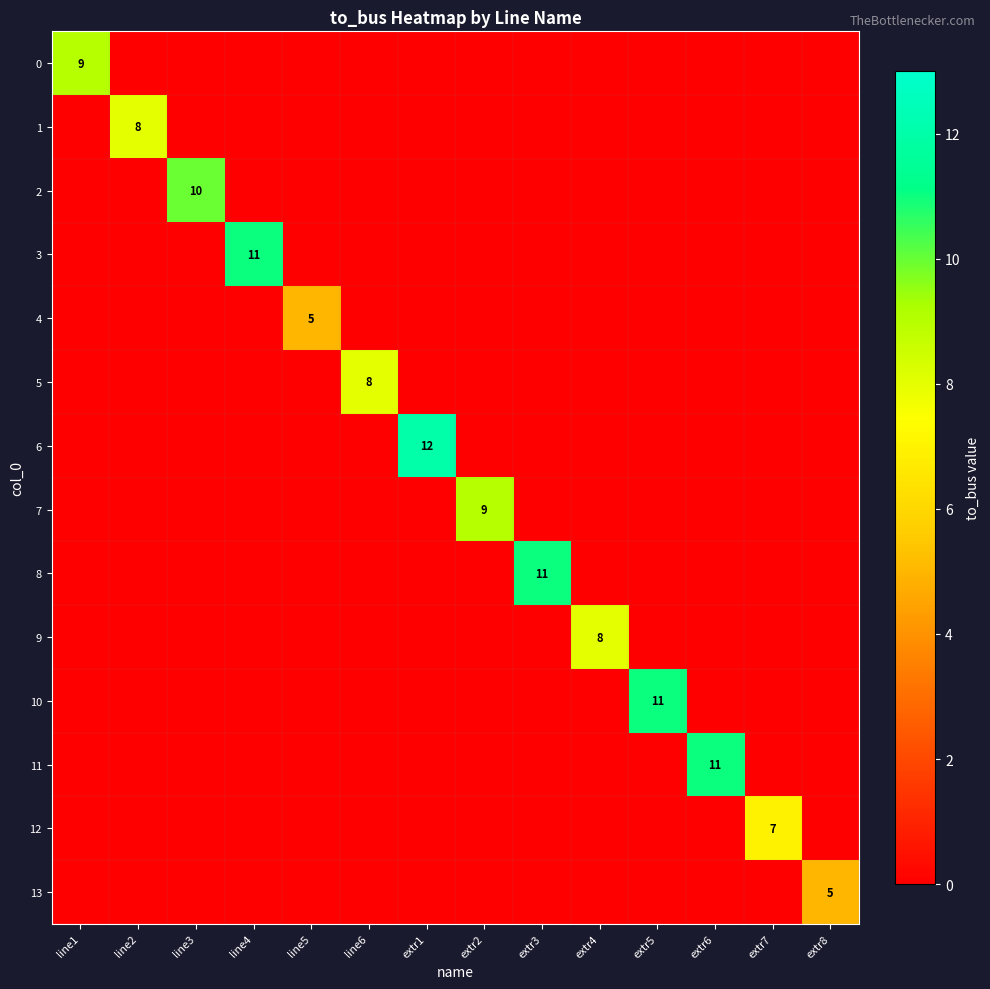

Which category has the lowest value in the 12 series?

line1